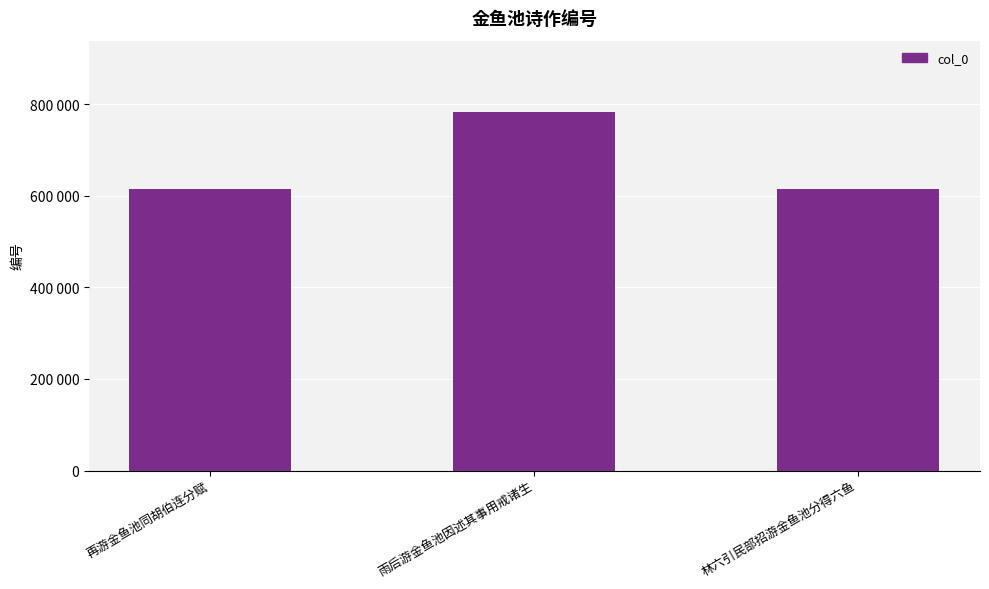

What is the label of the 2nd bar from the left?

雨后游金鱼池因述其事用戒诸生